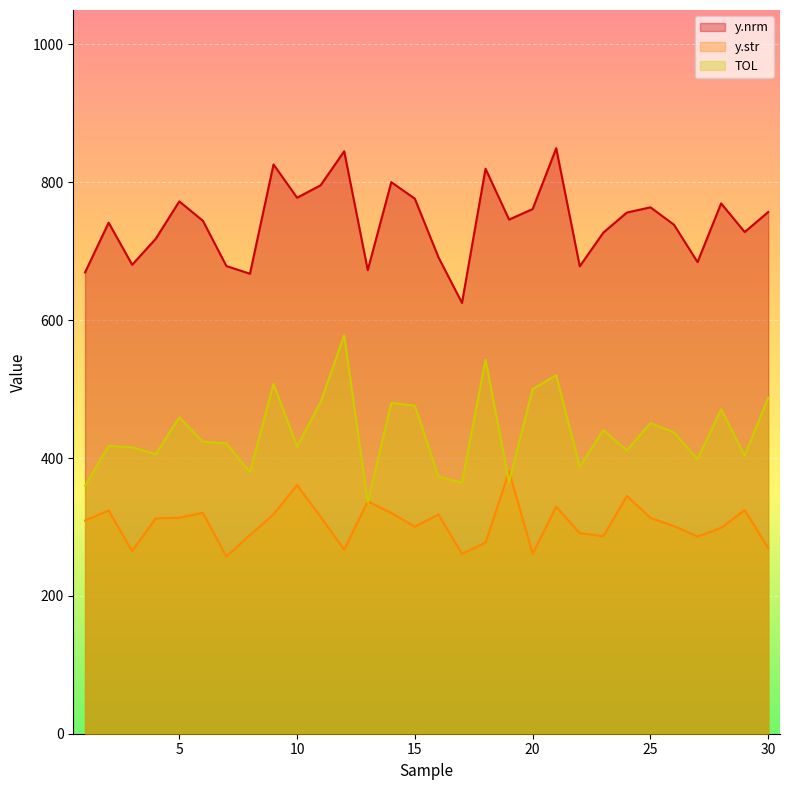

Rank the series by their maximum value, from highest to lowest.

y.nrm, TOL, y.str